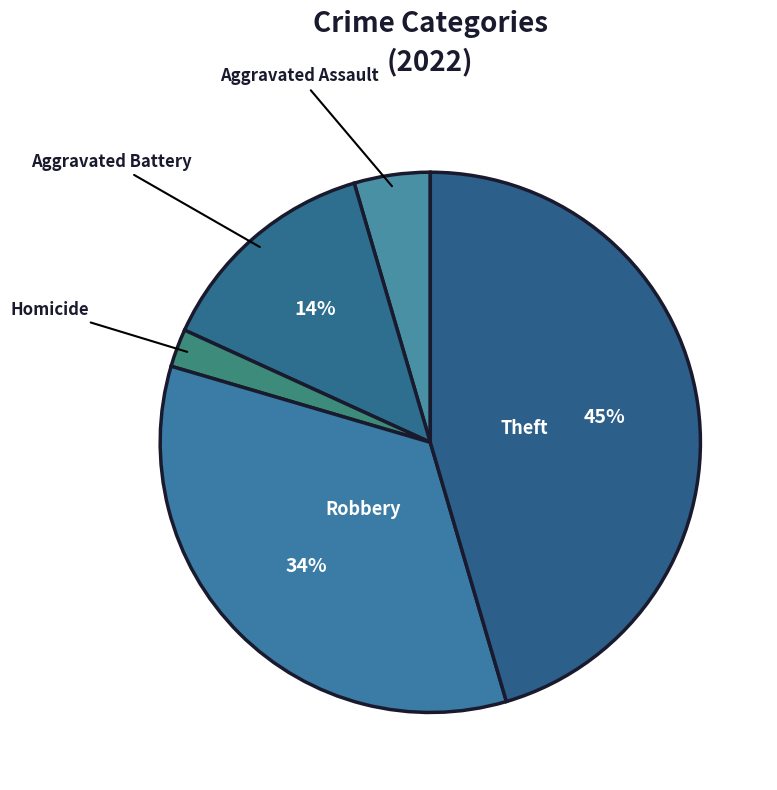

Count the number of slices in the pie.

5